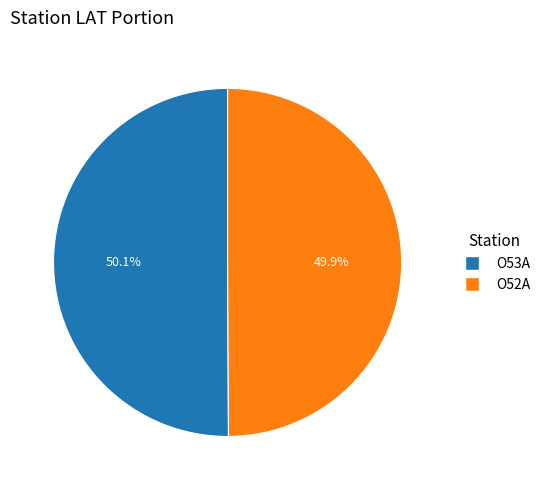

True or false: O53A accounts for 55% of the total.

False